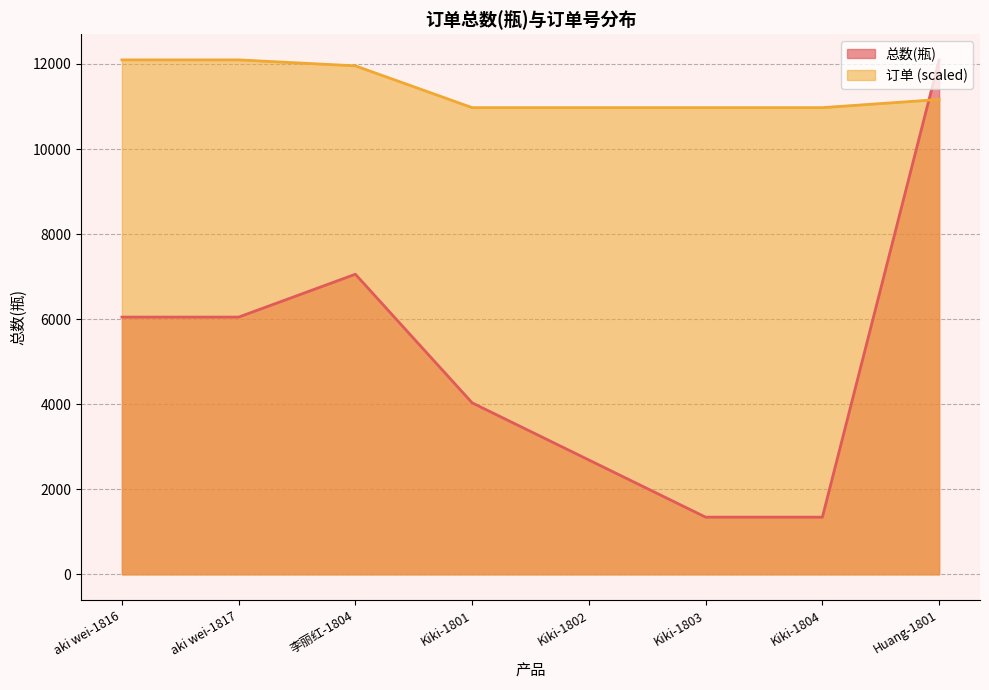

What is the label of the 7th point from the right?

aki wei-1817